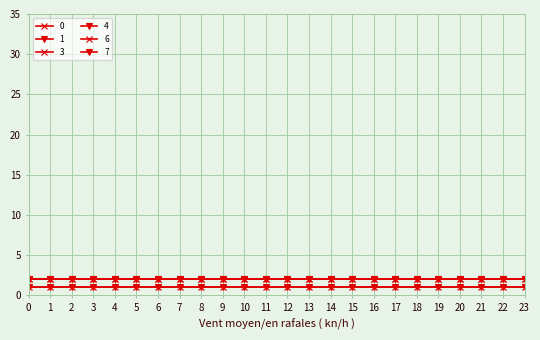

Does the chart have visible grid lines?

Yes